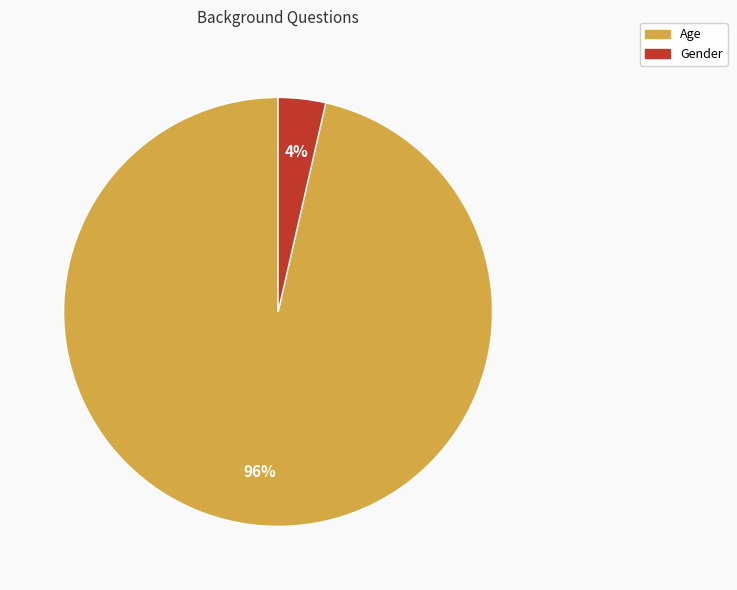

Which category accounts for the majority?

Age